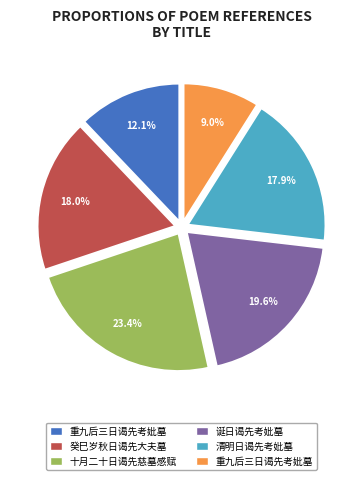

Does any single category account for the majority?

No